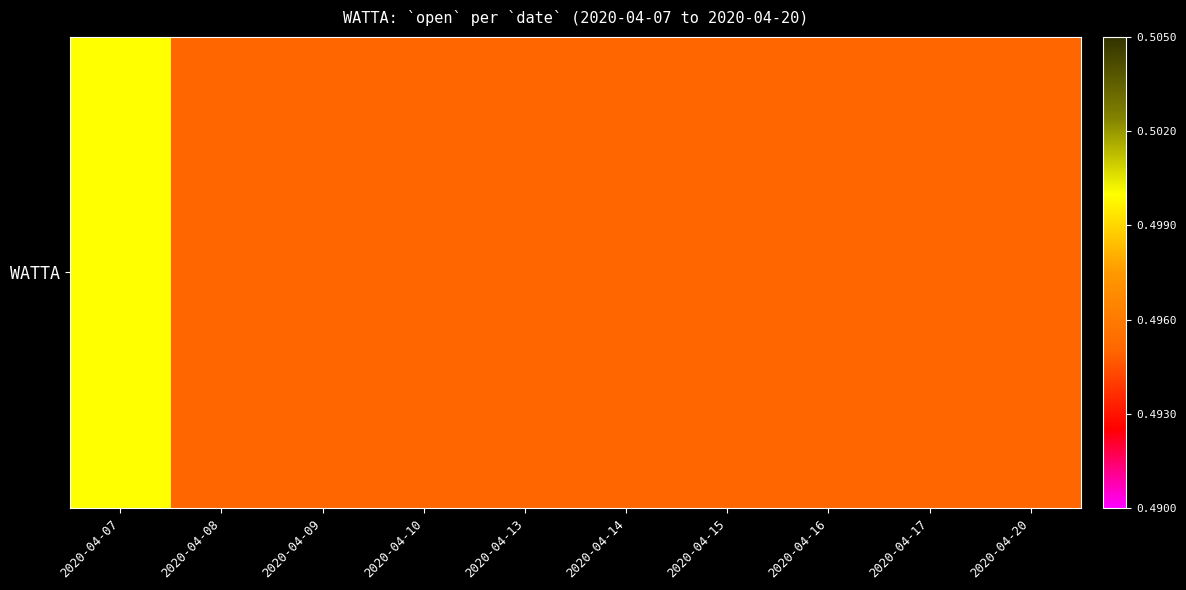

Rank the categories by value from lowest to highest.

2020-04-08, 2020-04-09, 2020-04-10, 2020-04-13, 2020-04-14, 2020-04-15, 2020-04-16, 2020-04-17, 2020-04-20, 2020-04-07